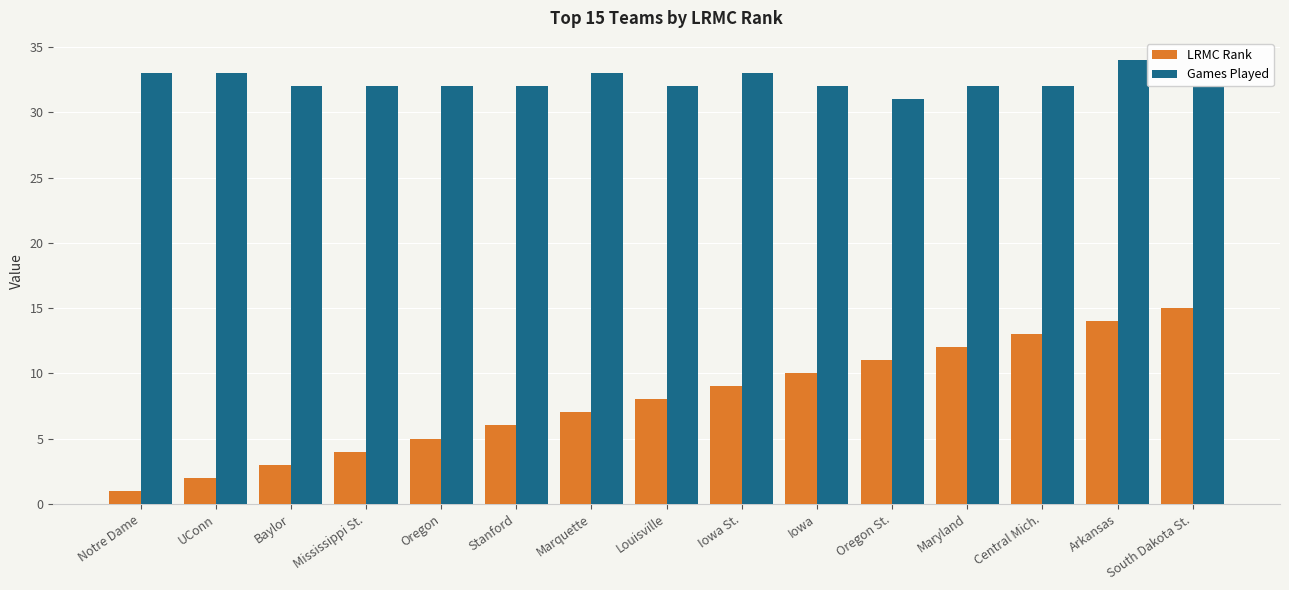

Does the chart contain any negative values?

No